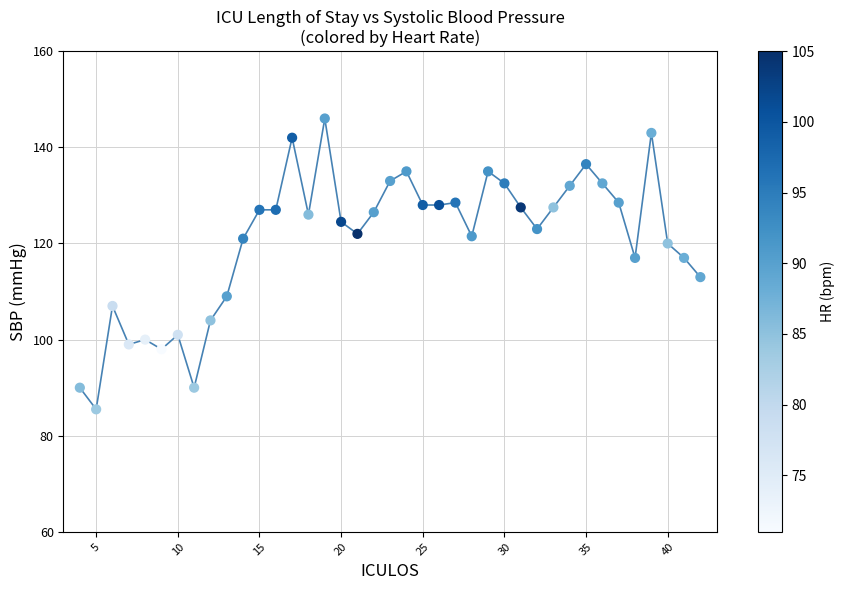

What is the maximum value shown in the chart?

146.0